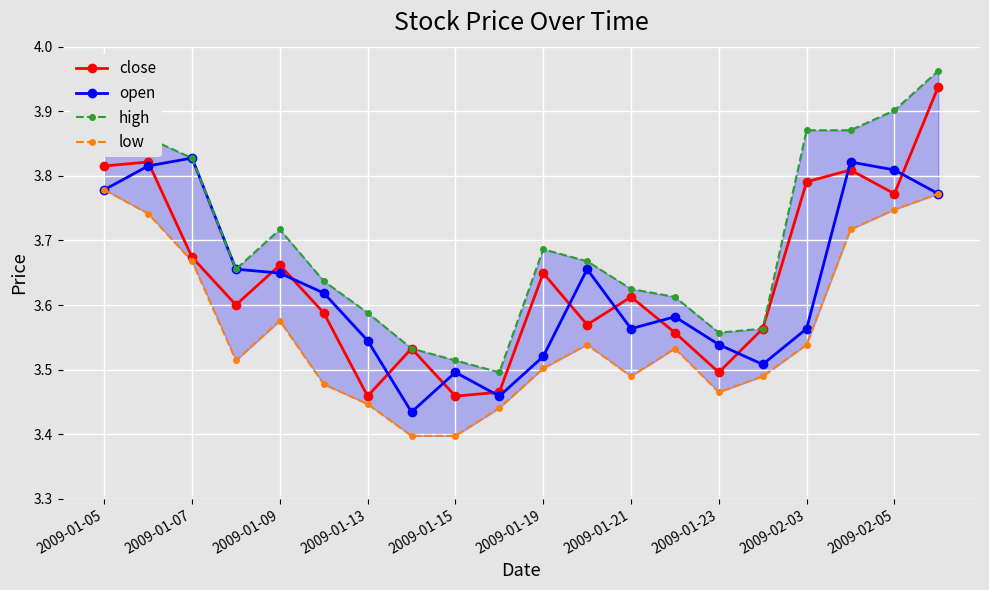

At how many categories does at least one series exceed 3?

20